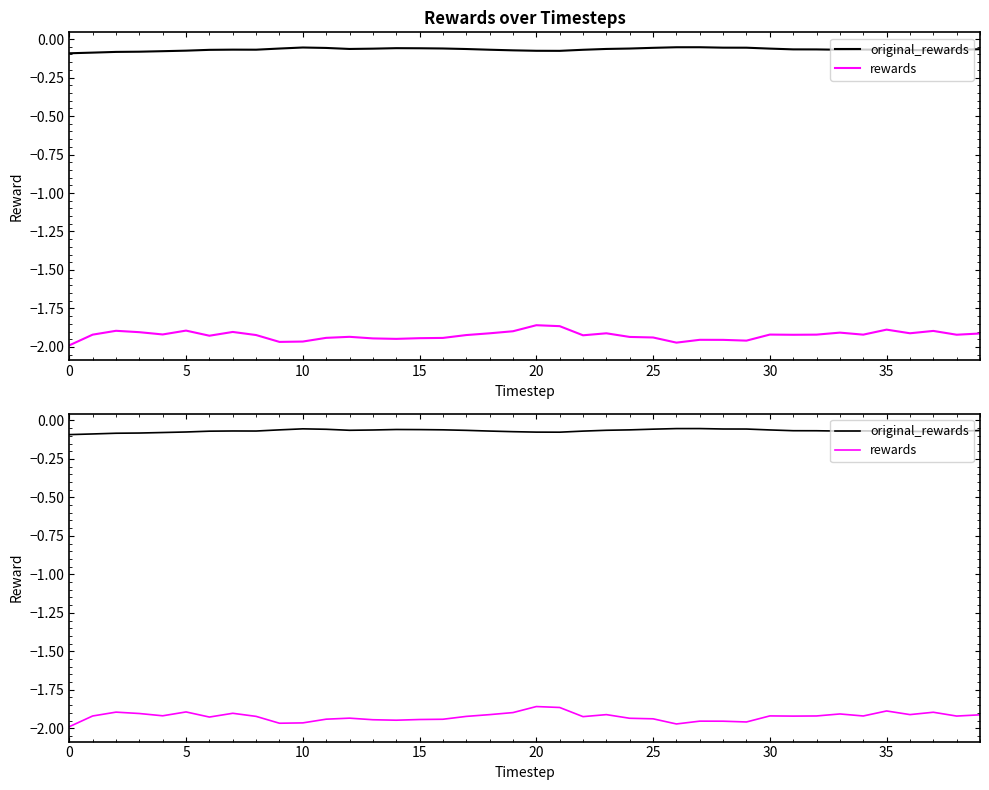

True or false: original_rewards and rewards cross at least once.

False